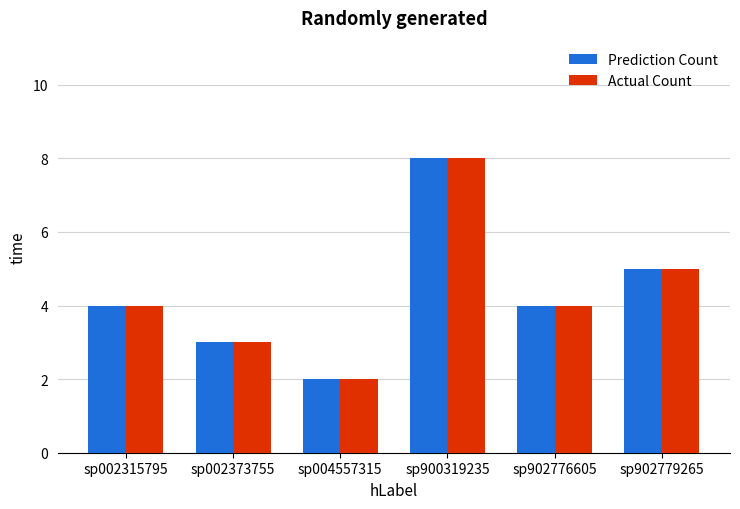

How many bars are there in each group?

2